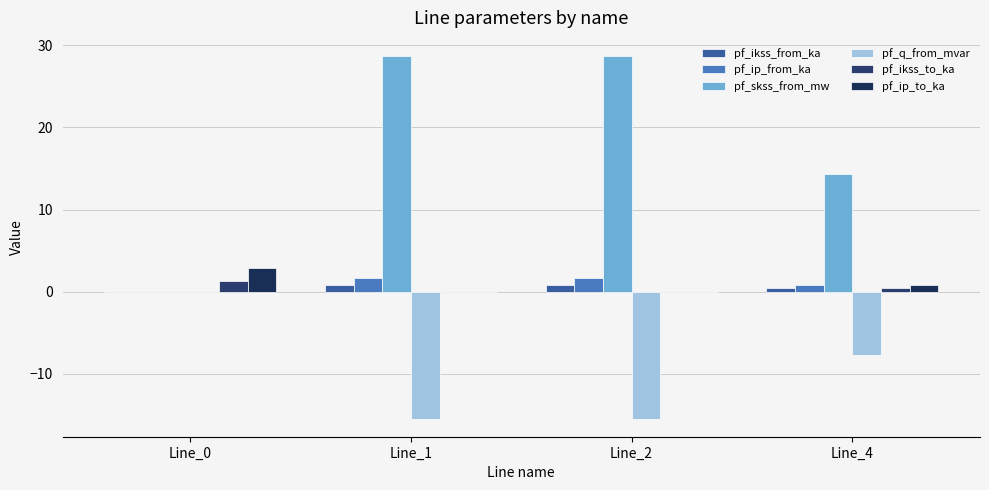

Reading left to right, extract all data points from this chart.

pf_ikss_from_ka: 0.0	0.8	0.8	0.4
pf_ip_from_ka: 0.0	1.7	1.7	0.8
pf_skss_from_mw: 0.0	28.7	28.7	14.4
pf_q_from_mvar: 0.0	-15.4	-15.4	-7.7
pf_ikss_to_ka: 1.3	0.0	0.0	0.4
pf_ip_to_ka: 2.8	0.0	0.0	0.8